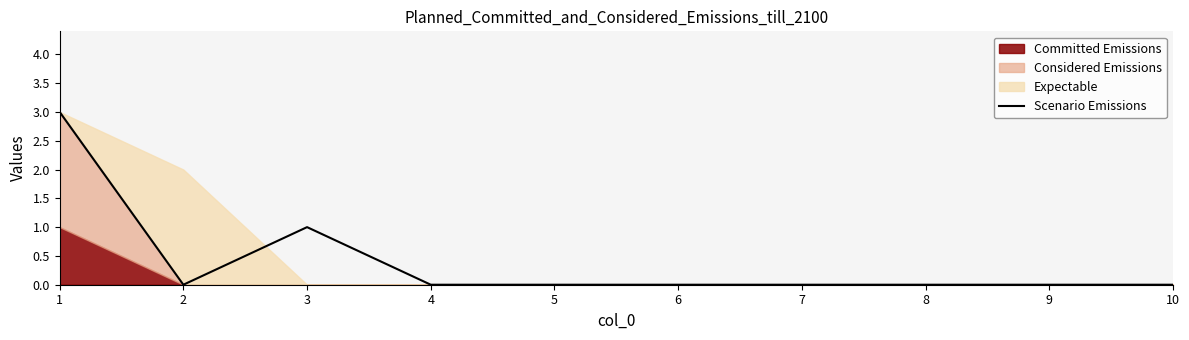

Reading left to right, list all the values displayed in this chart.

3	0	1	0	0	0	0	0	0	0